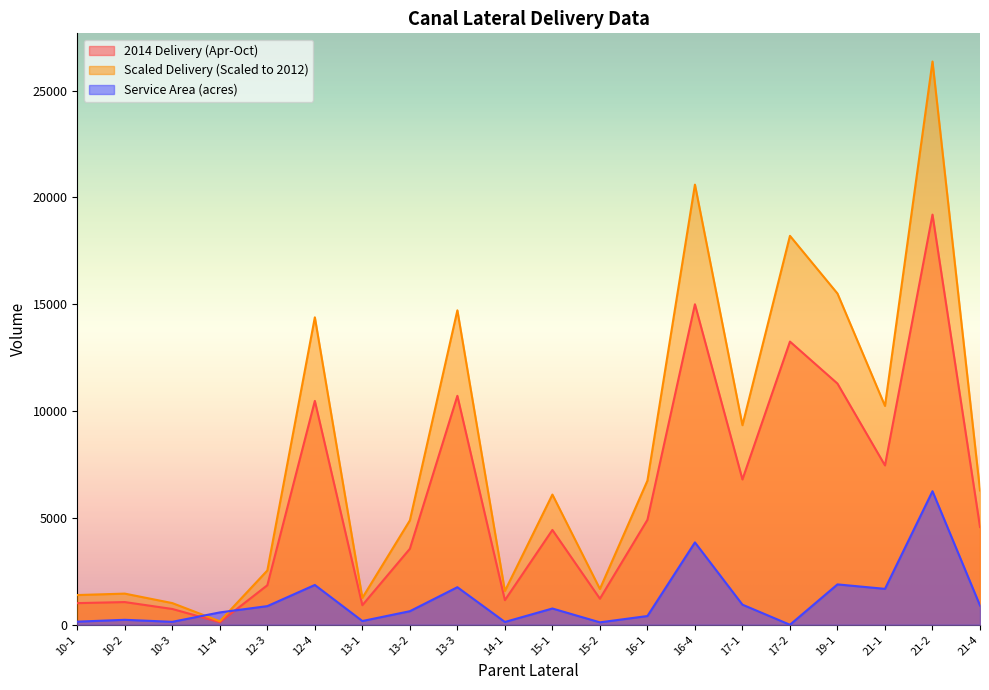

Which series changed the most between 11-4 and 17-1?

Scaled Delivery (Scaled to 2012)